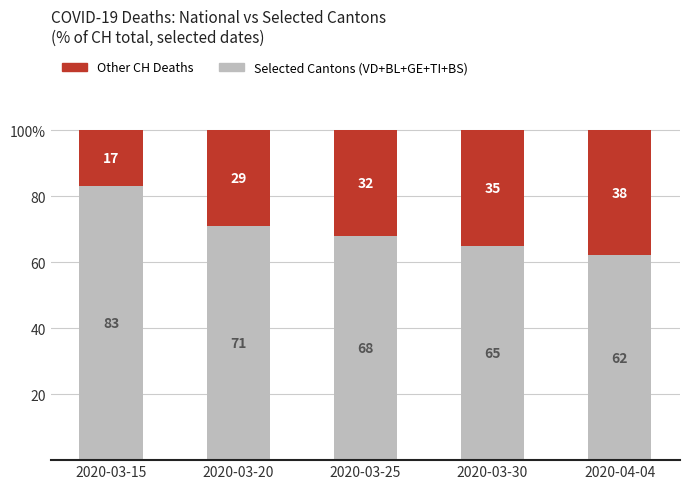

Is it true that Selected Cantons (VD+BL+GE+TI+BS) equals 102 at 2020-03-30?

False